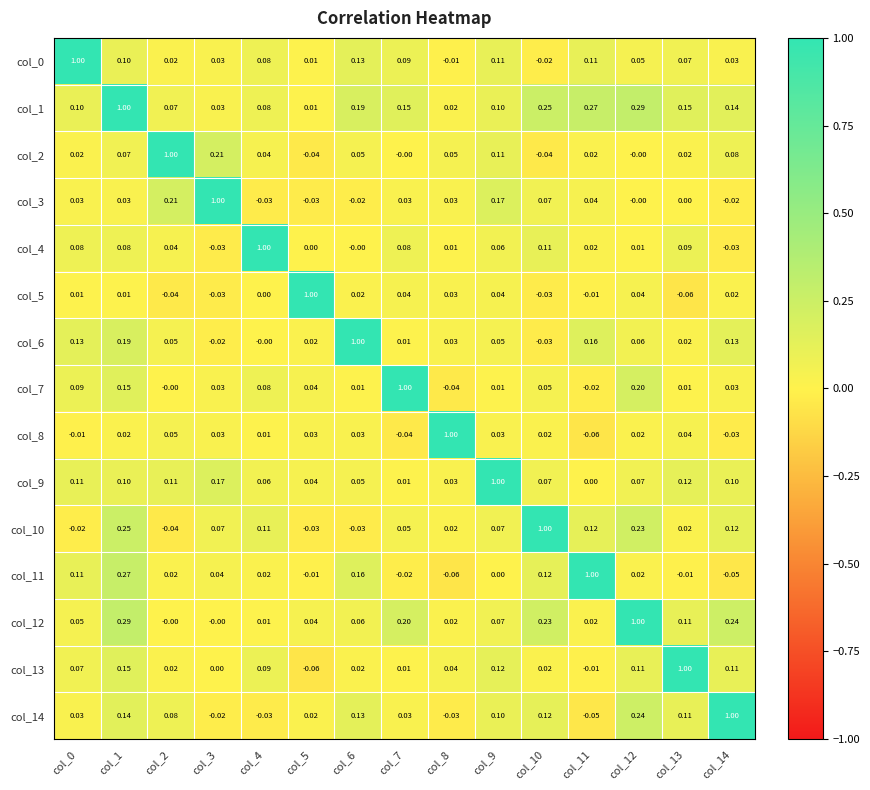

Is the value of col_1 at col_4 greater than the value of col_5 at col_6?

Yes